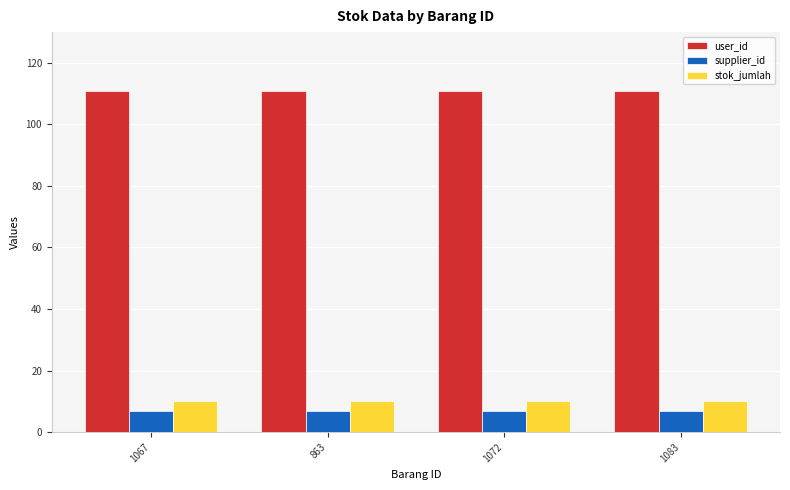

What position from the right is 1083?

1